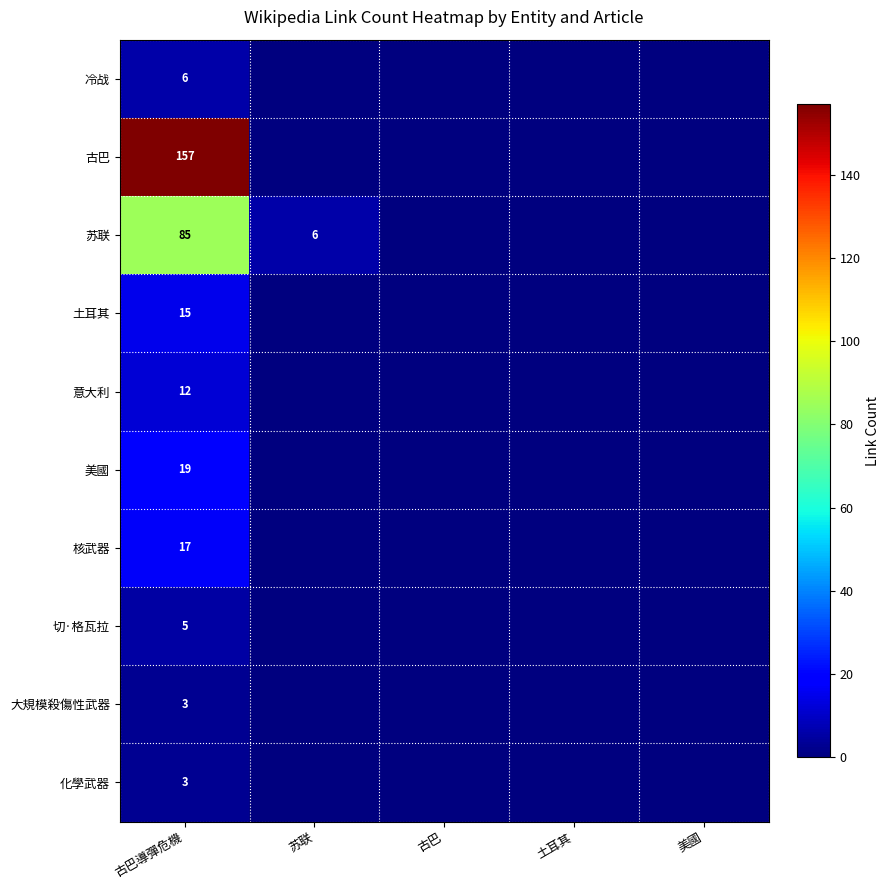

Is it true that 土耳其 equals 15 at 古巴導彈危機?

True